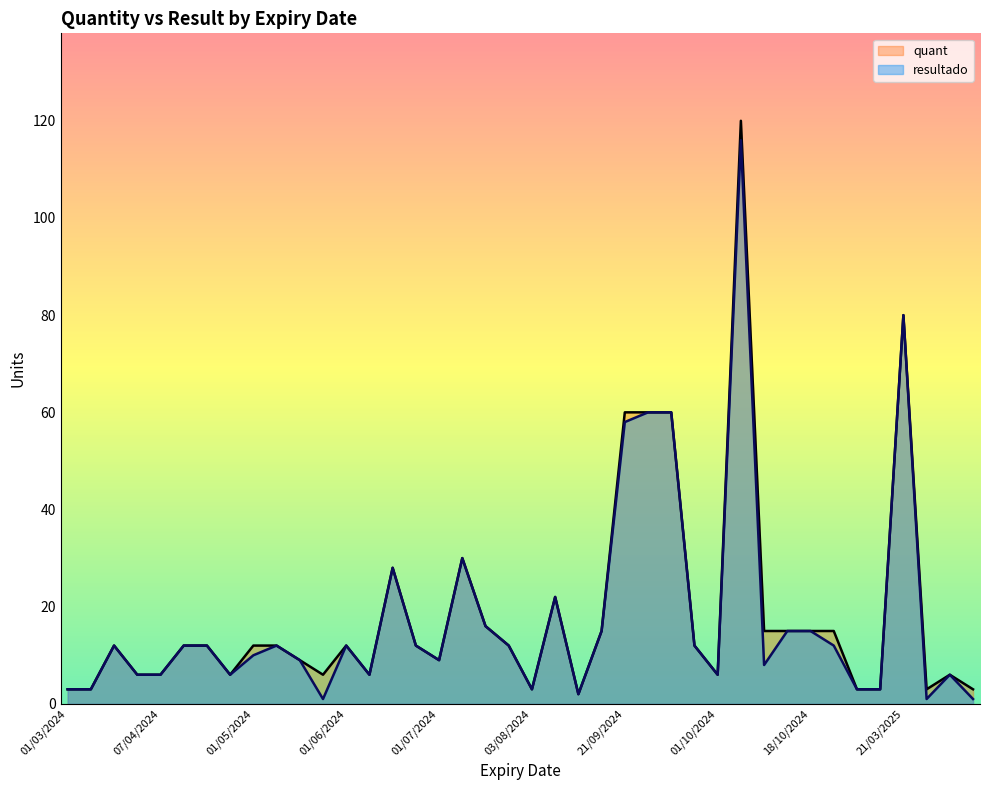

True or false: quant has a value of 12 at 01/06/2024.

True